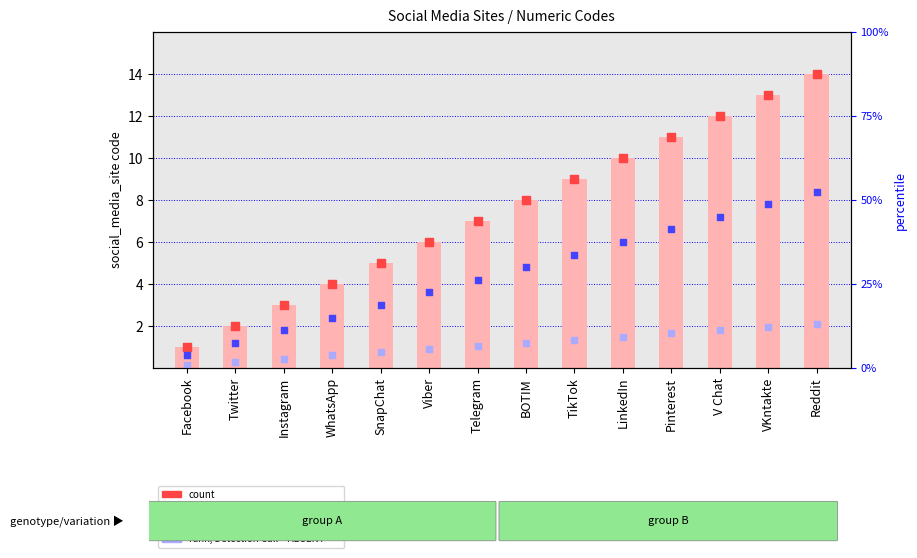

At which category is the sum across all series the highest?

Reddit